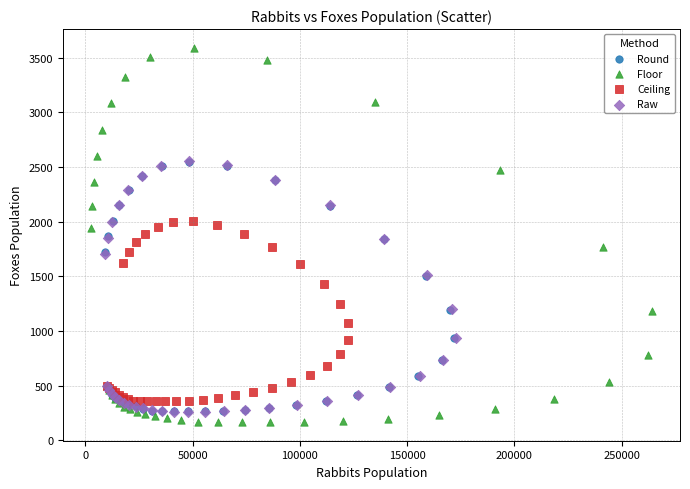

Which series reaches the minimum Y coordinate?

Floor